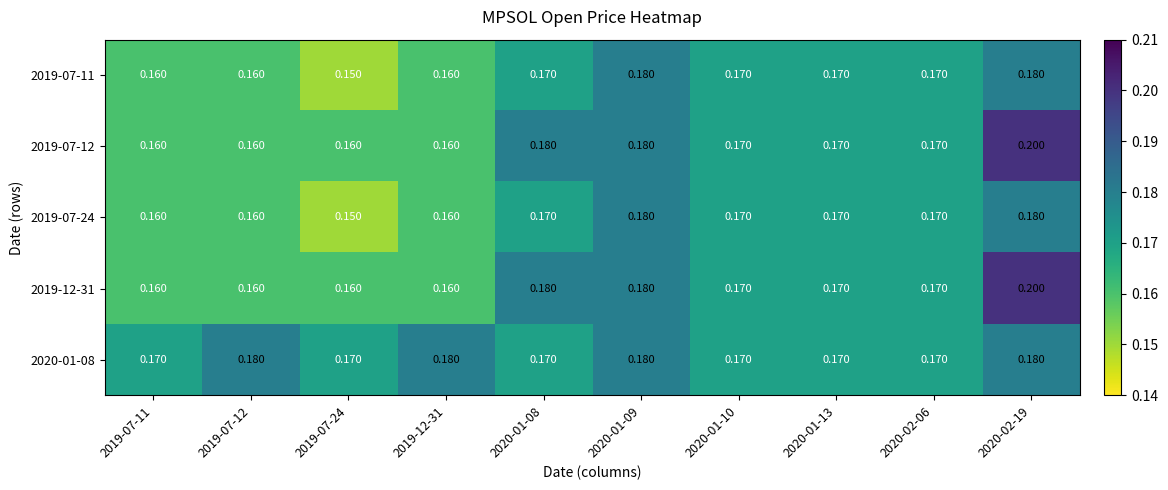

Is the value of 2019-07-24 at 2019-07-12 greater than the value of 2019-07-11 at 2020-01-08?

No